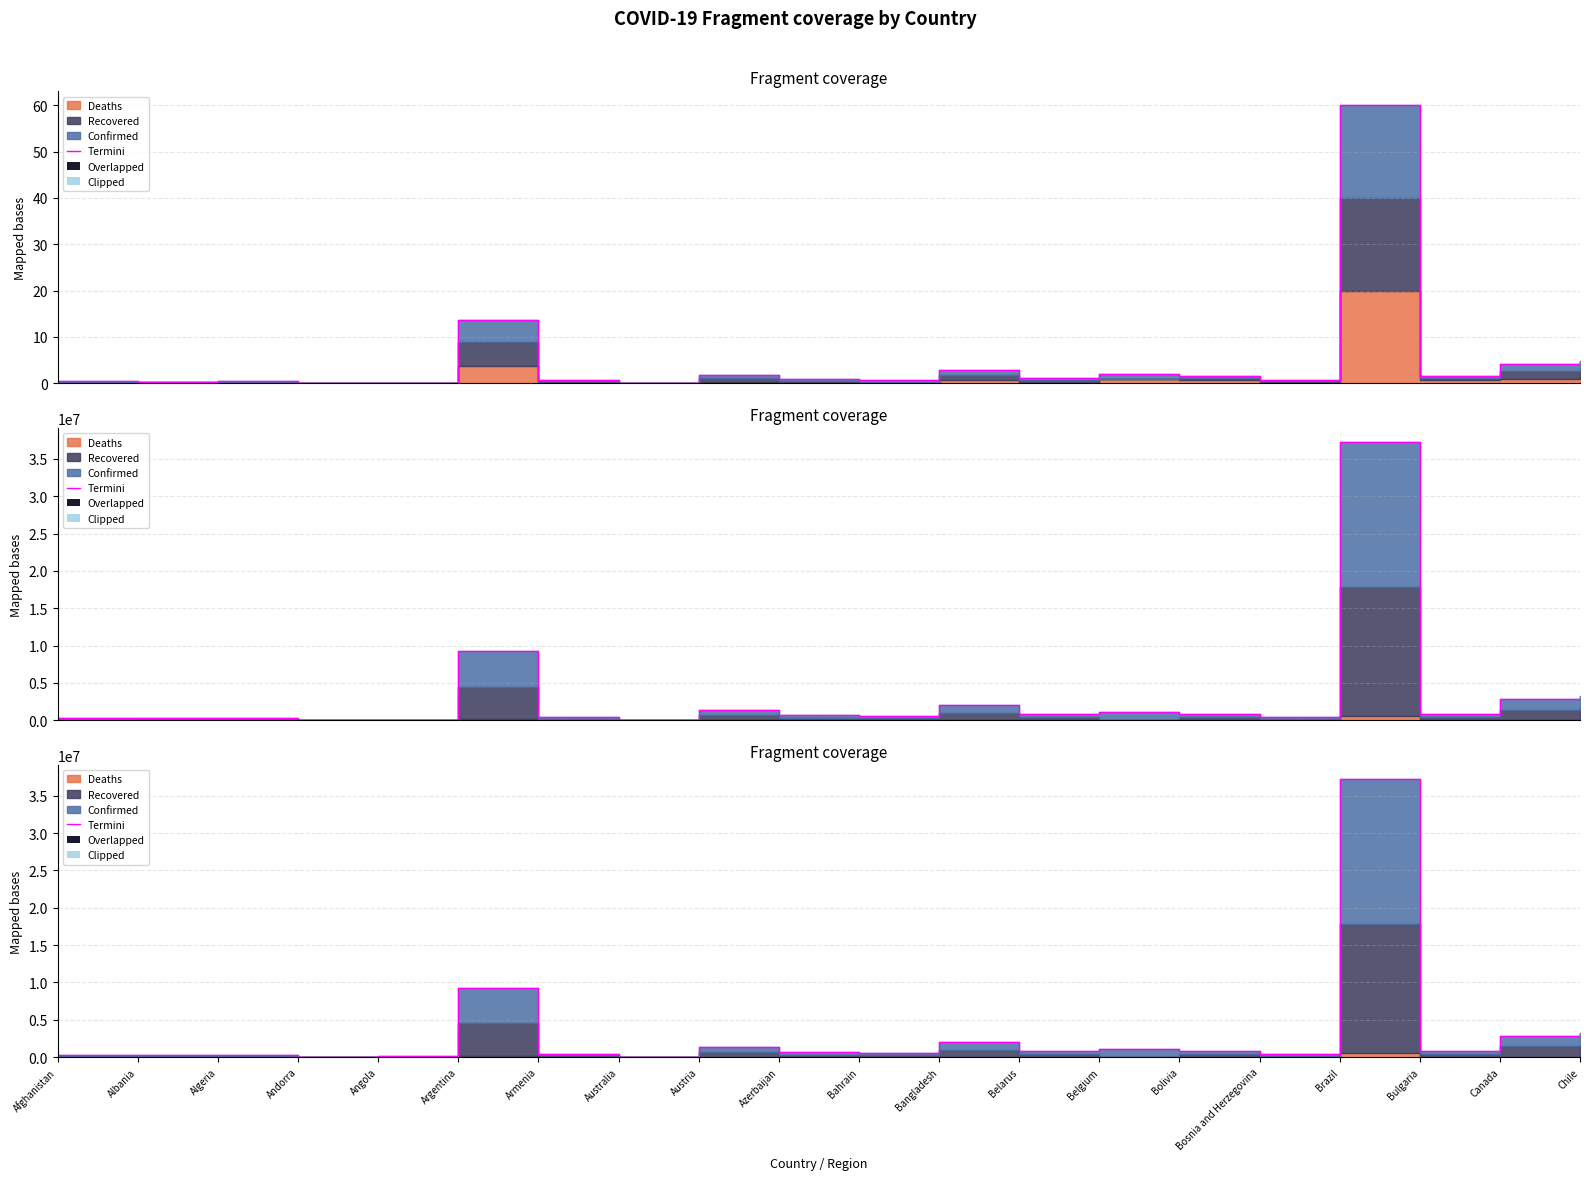

Is it true that the value at Angola is 76665?

True